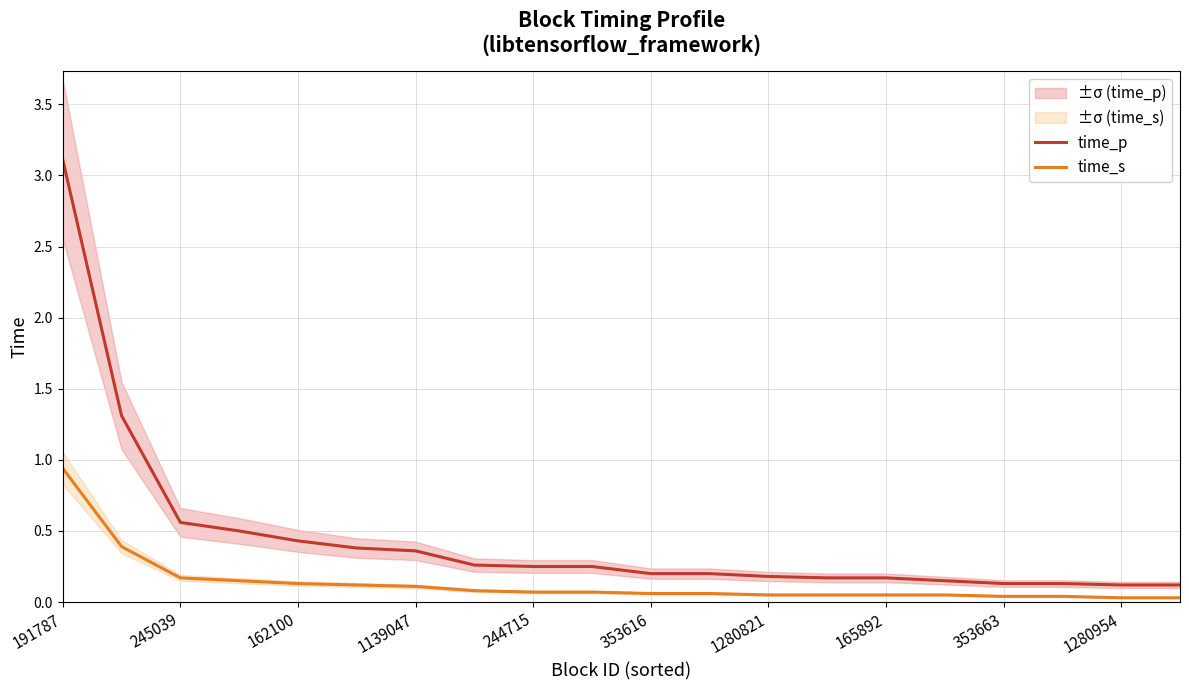

Count the number of categories in the chart.

20